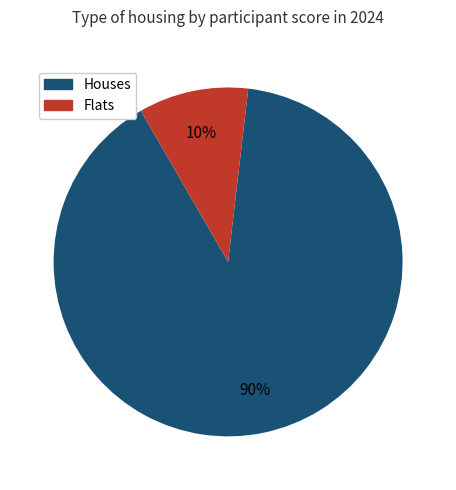

Between Houses and Flats, which is larger?

Houses